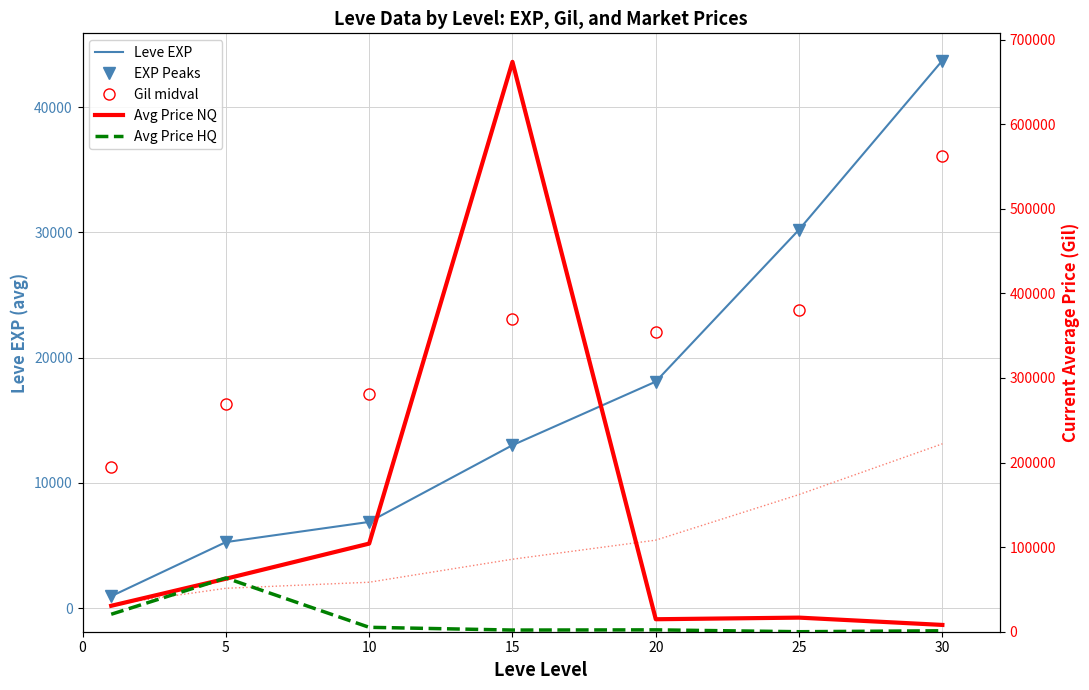

What is the lowest value of the Gil (scaled) series?

11240.0